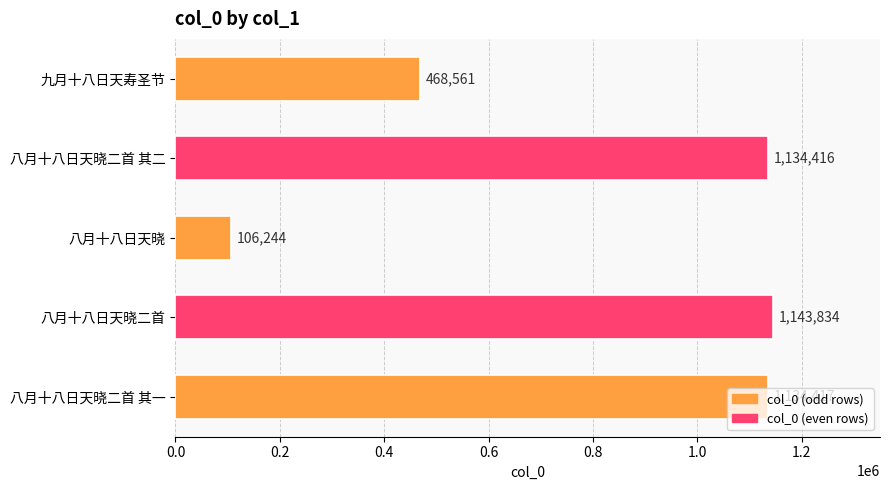

Does the chart contain any negative values?

No